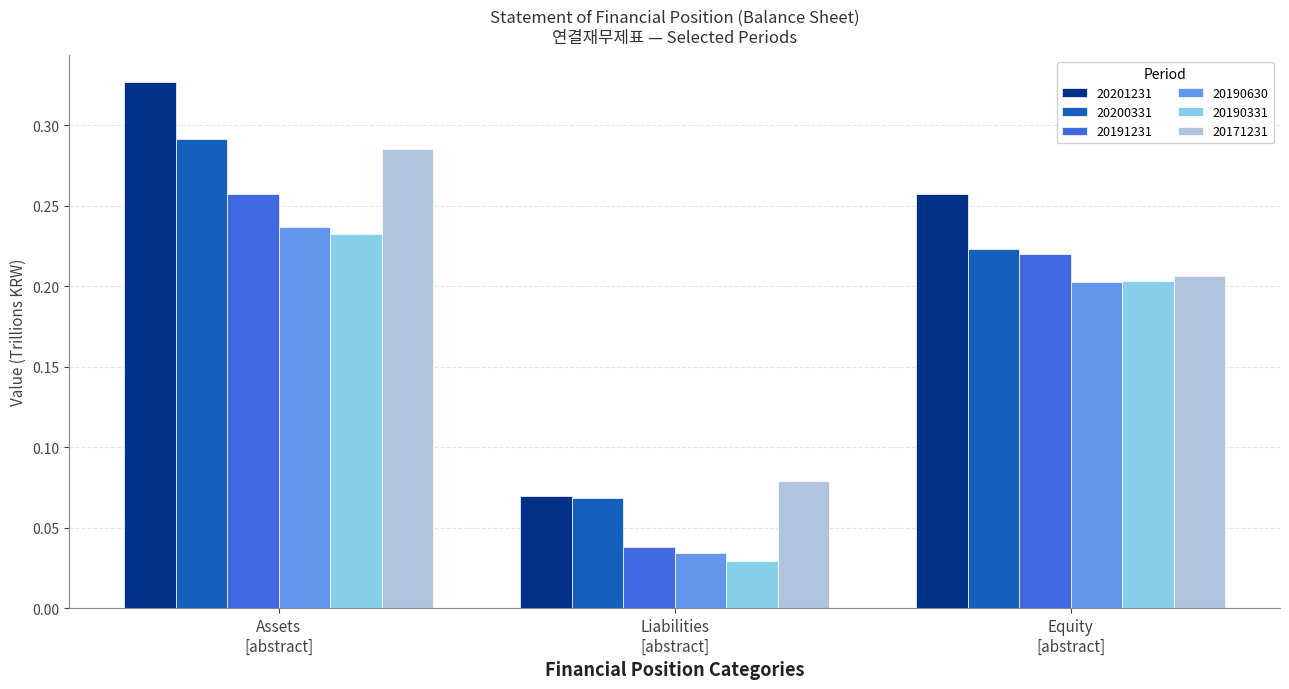

Does the chart contain stacked bars?

No